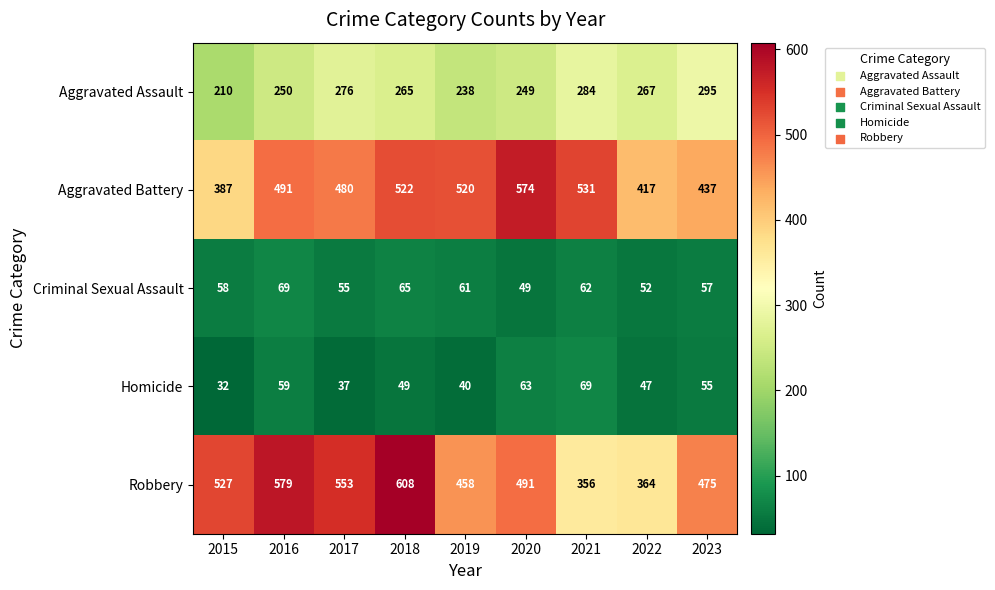

At how many categories does at least one series exceed 181?

9